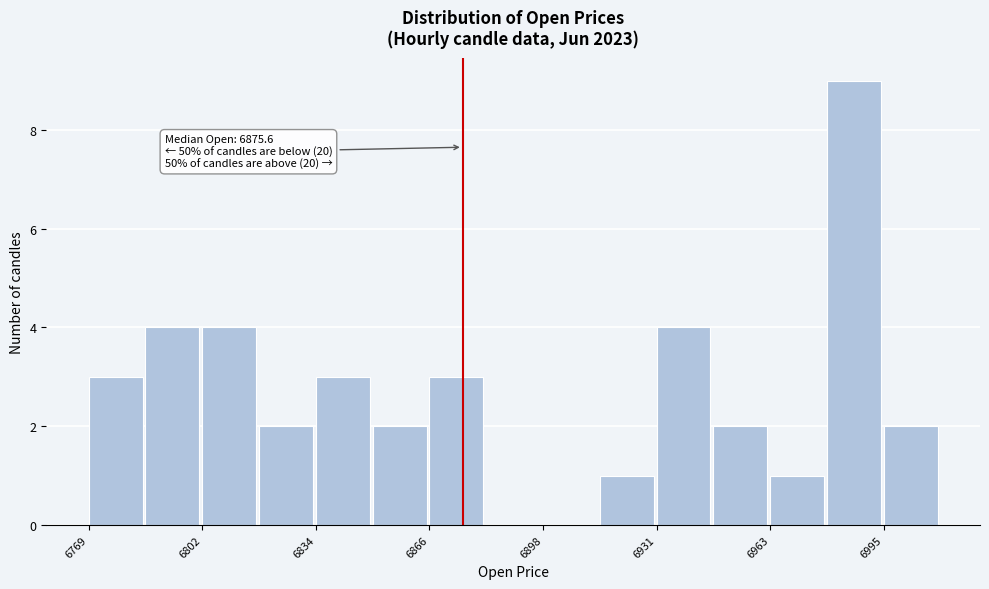

Around what value on the x-axis is the tallest bar? Give the approximate position of its centre, as read against the axis.

6985